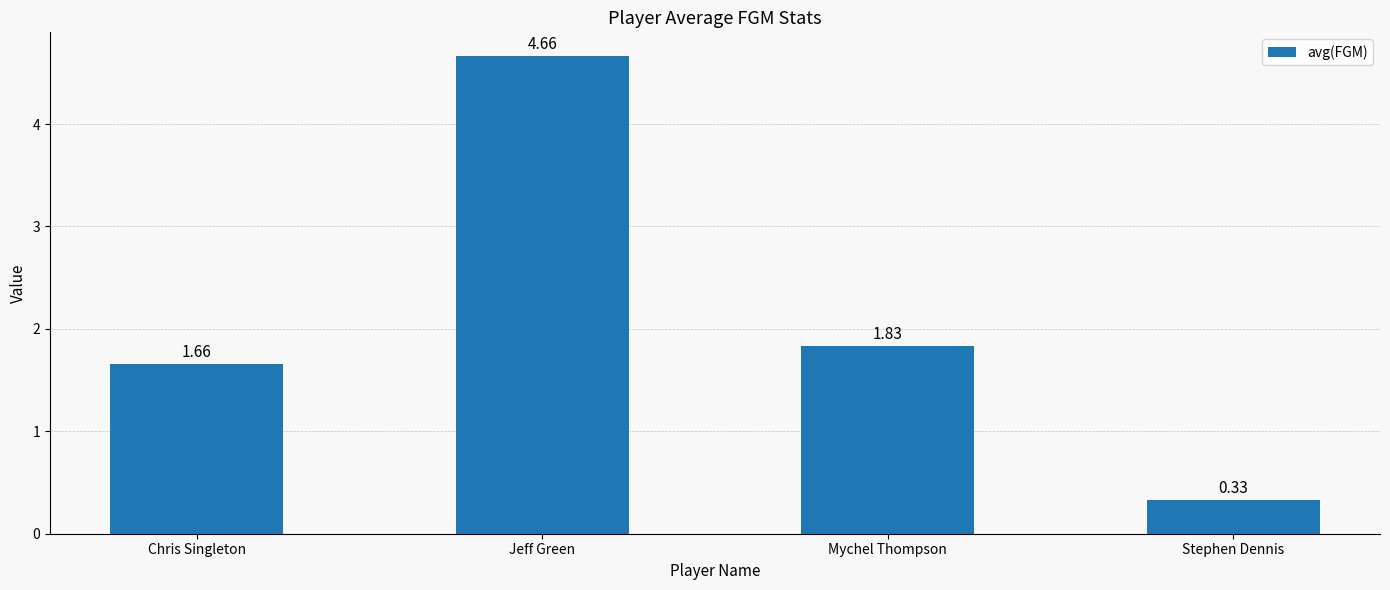

Are the bars grouped side by side (vs. stacked)?

No